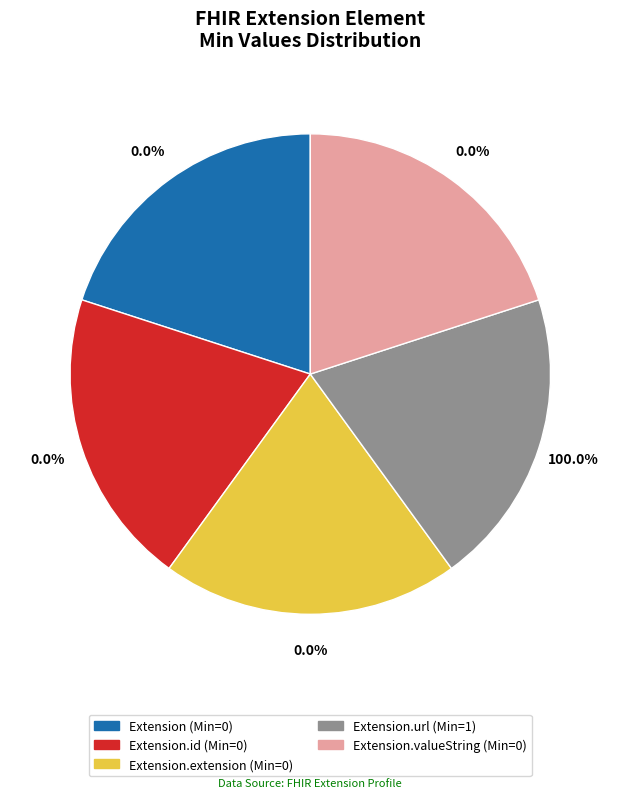

True or false: Extension accounts for 0% of the total.

True